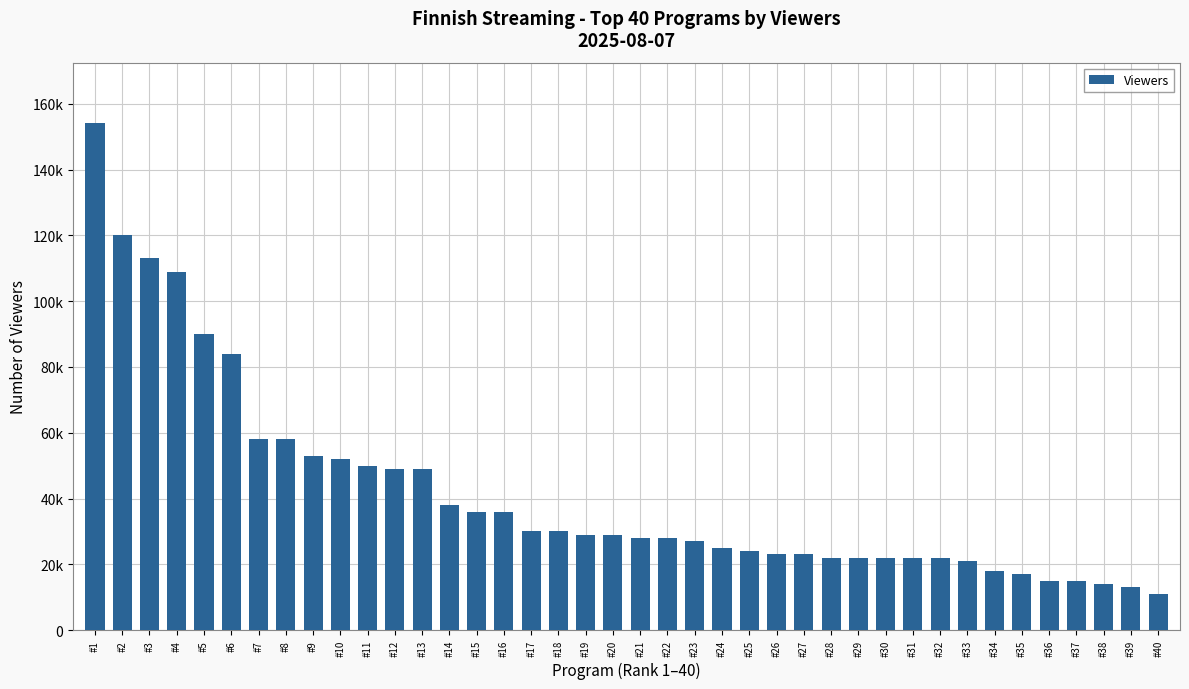

What is the change in value from #8 to #15?

-22000